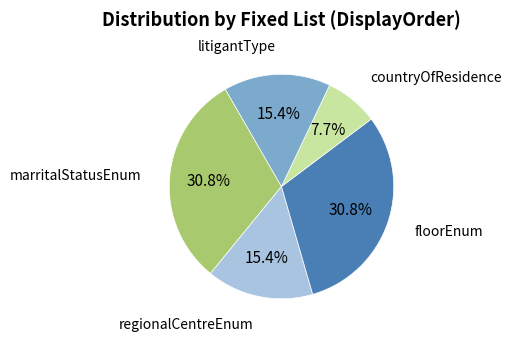

Does any single category account for the majority?

No